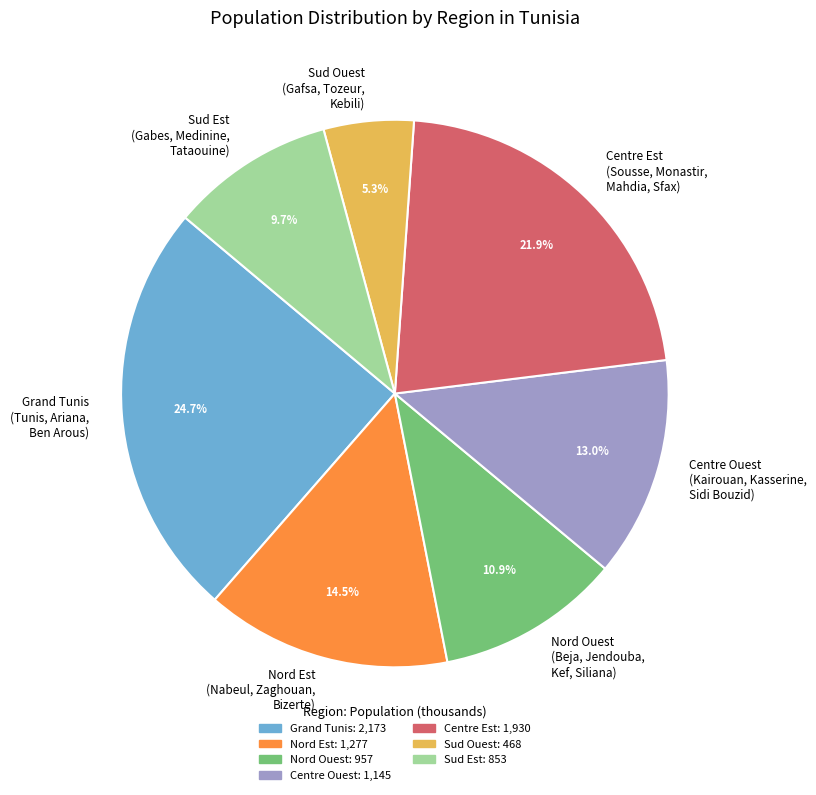

Approximately how many times larger is the value at Nord Est (Nabeul, Zaghouan, Bizerte) compared to Centre Ouest (Kairouan, Kasserine, Sidi Bouzid)?

1.1